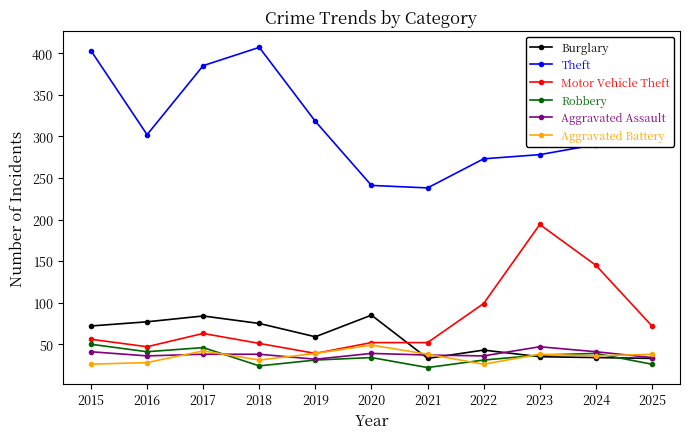

What is the greatest value displayed?

407